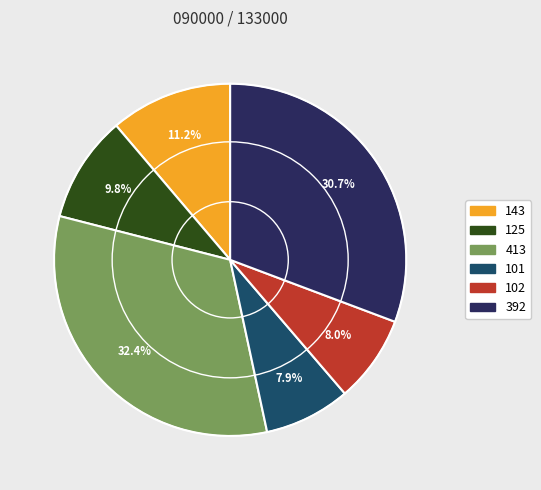

How many slices are in this pie chart?

6